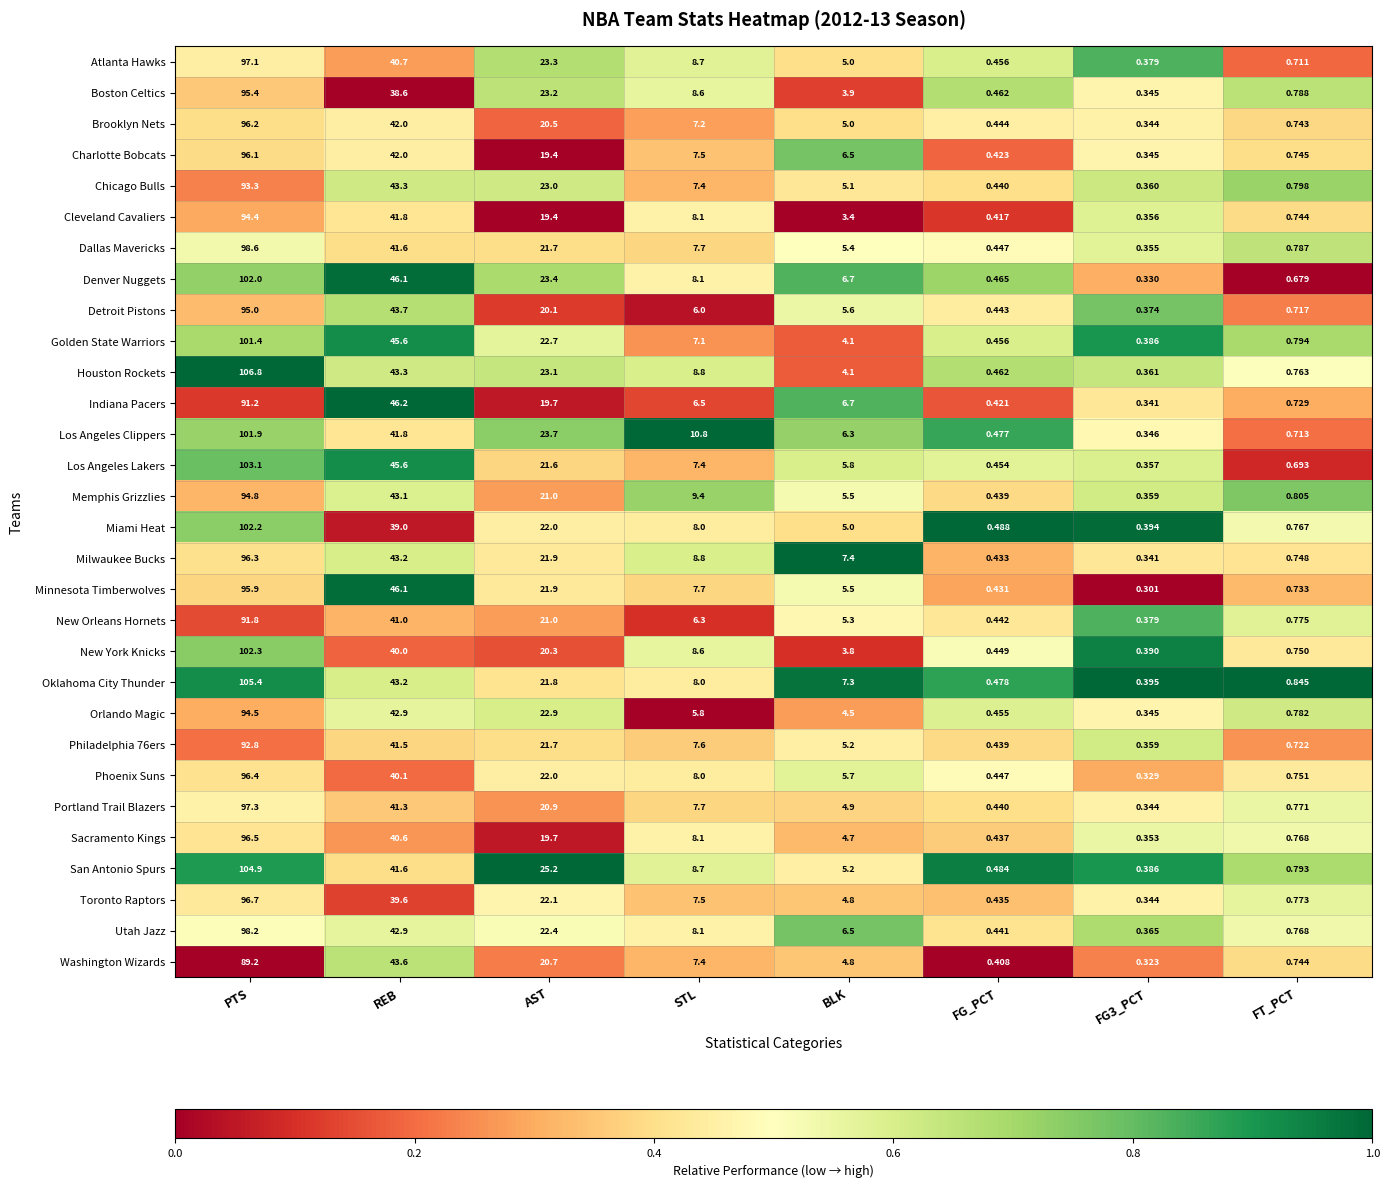

At which category does the chart reach its peak across all series?

PTS